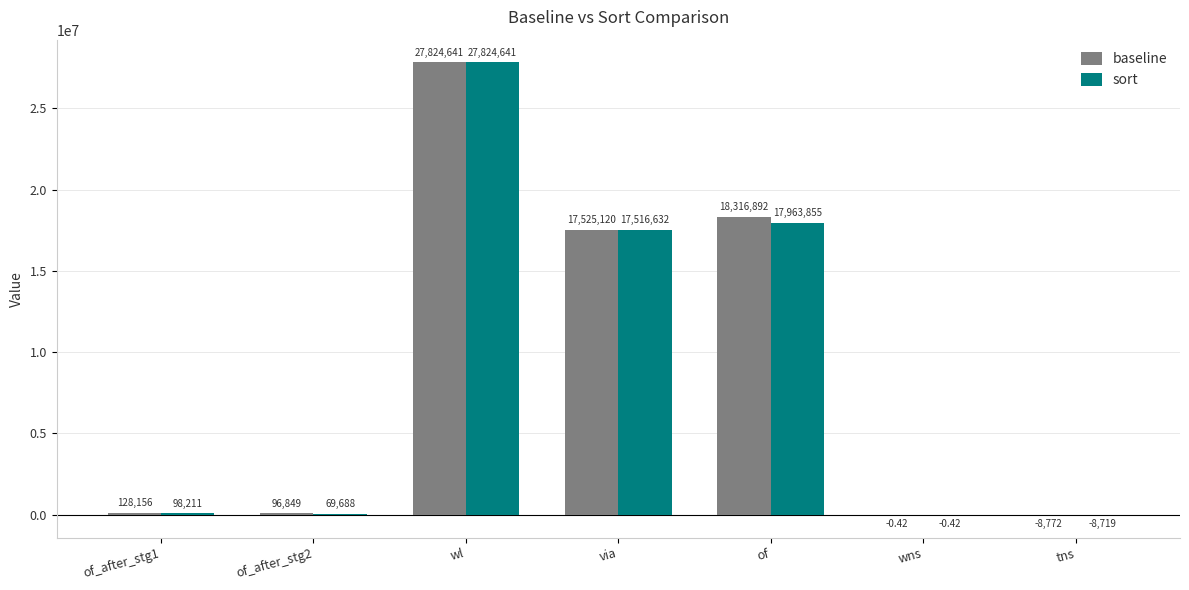

At which label does sort reach its peak?

wl